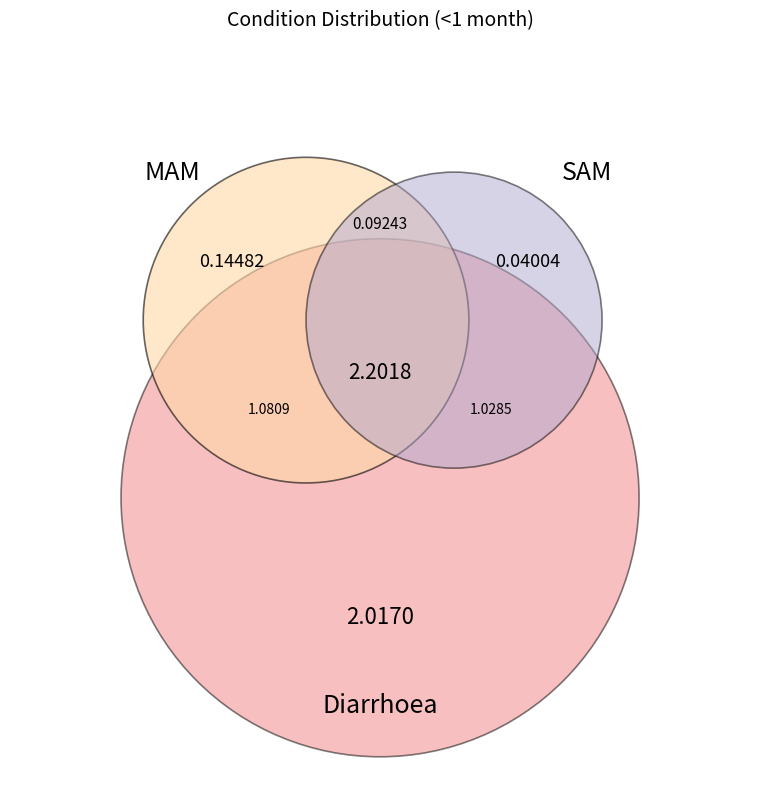

Which slice is the smallest?

SAM